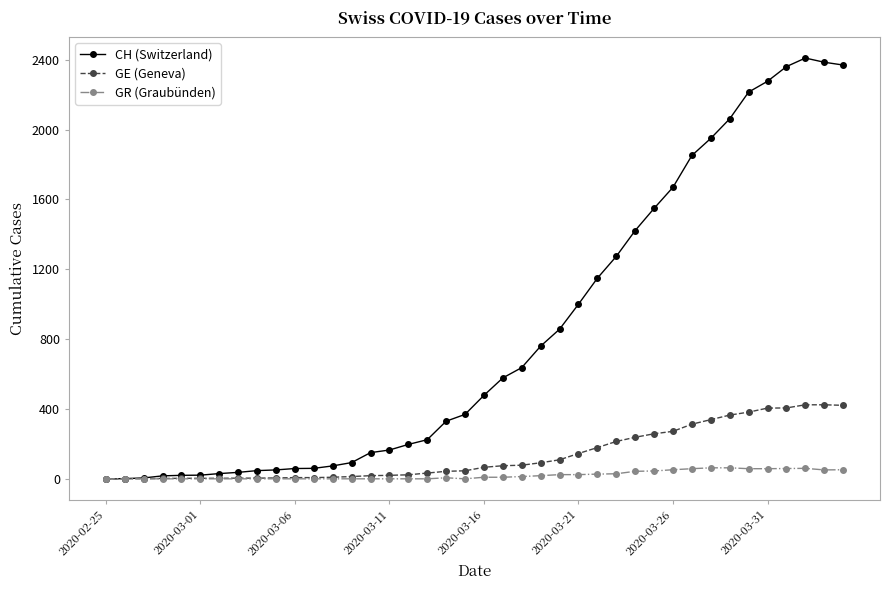

Which series has the largest range (max minus min)?

CH (Switzerland)